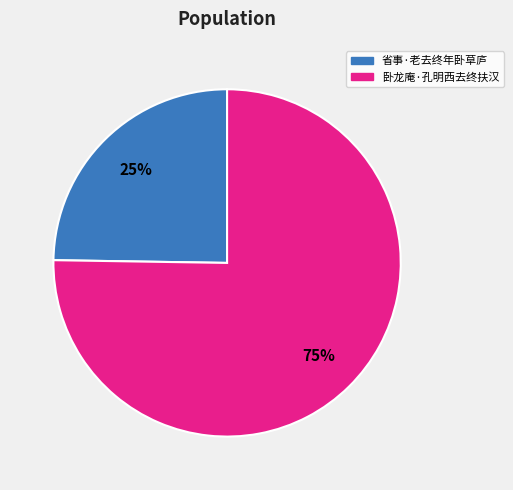

To the nearest percent, what is the combined percentage of 卧龙庵·孔明西去终扶汉 and 省事·老去终年卧草庐?

100%